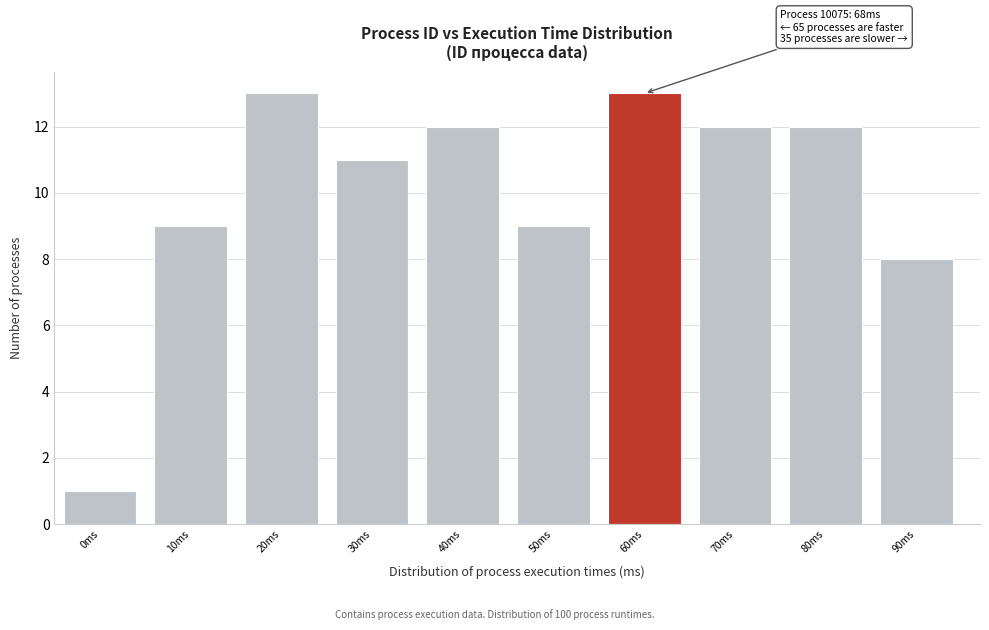

Reading right to left, extract all data points from this chart.

90ms=8	80ms=12	70ms=12	60ms=13	50ms=9	40ms=12	30ms=11	20ms=13	10ms=9	0ms=1